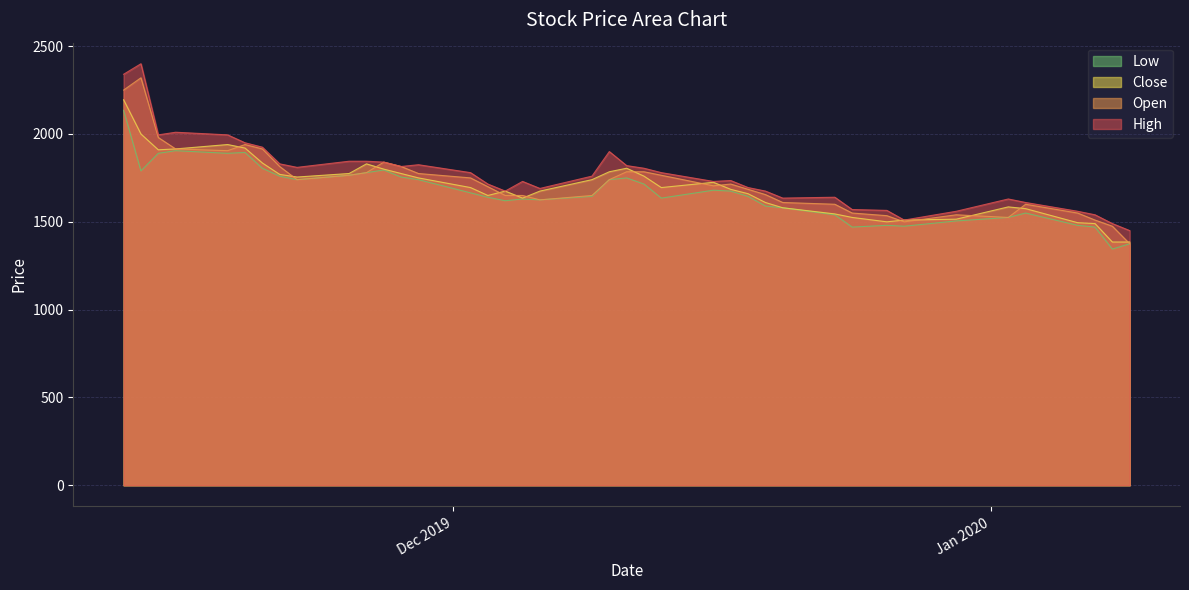

What is the maximum value shown in the chart?

2400